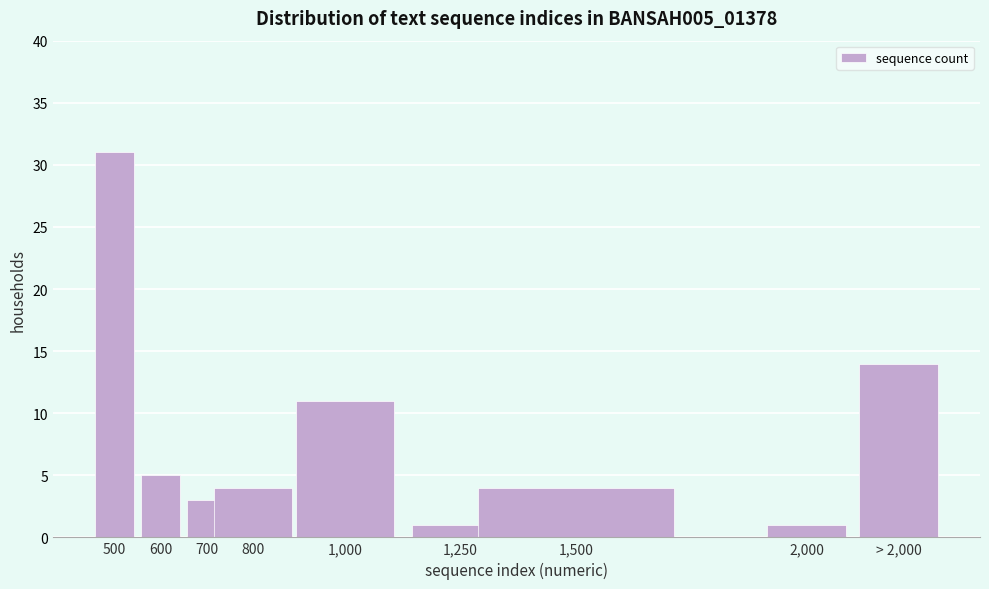

Reading left to right, what are all the values shown in this chart?

31	5	3	4	11	1	4	1	14